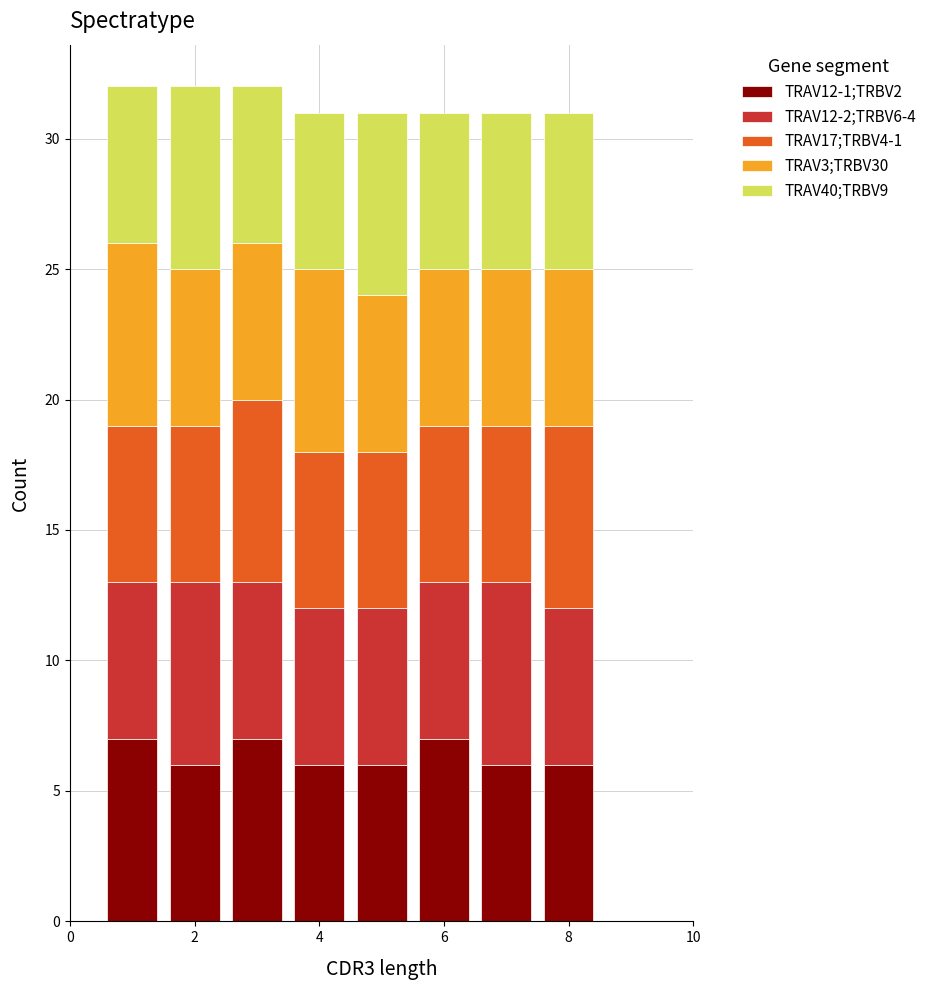

What is the total height of the stacked bar covering 1.5 to 2.5 on the x-axis? Neither the bar edges nor the heights are printed on the chart, so give them approximately, as read against the axes.

32